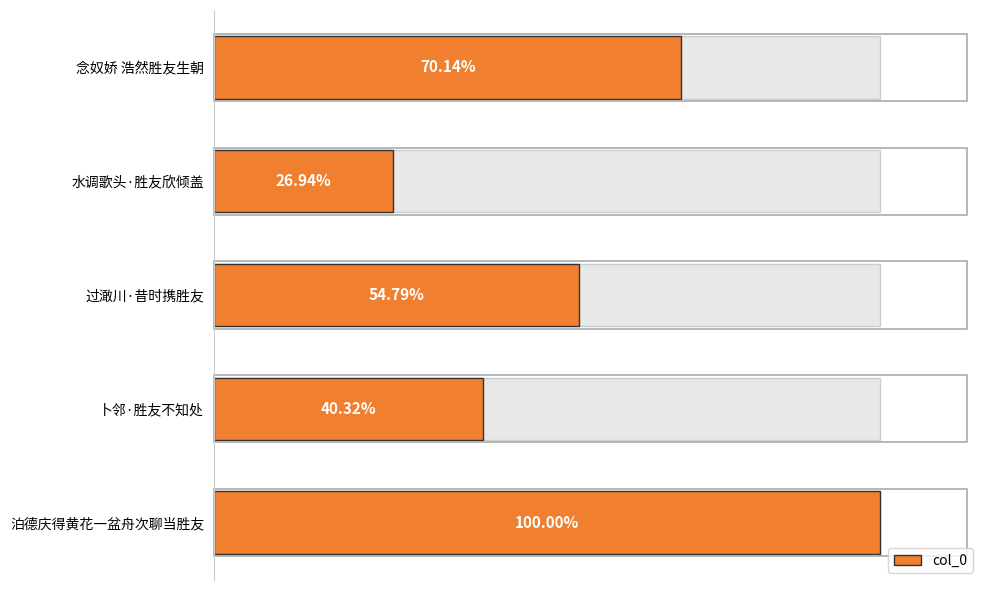

At which category does the chart reach its peak across all series?

泊德庆得黄花一盆舟次聊当胜友